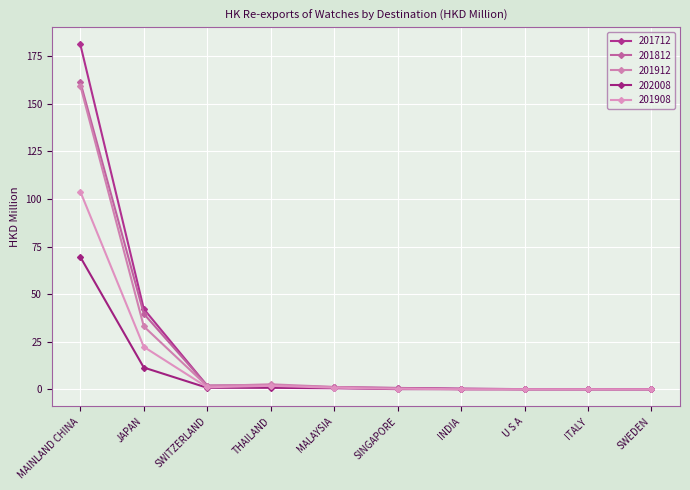

What is the label of the 3rd point from the left?

SWITZERLAND